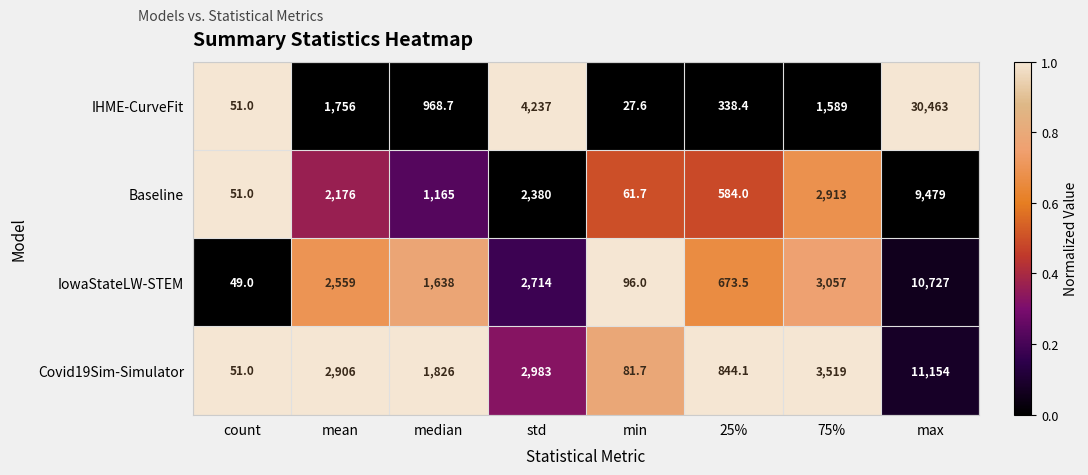

True or false: Covid19Sim-Simulator has a value of 1826.0 at median.

True